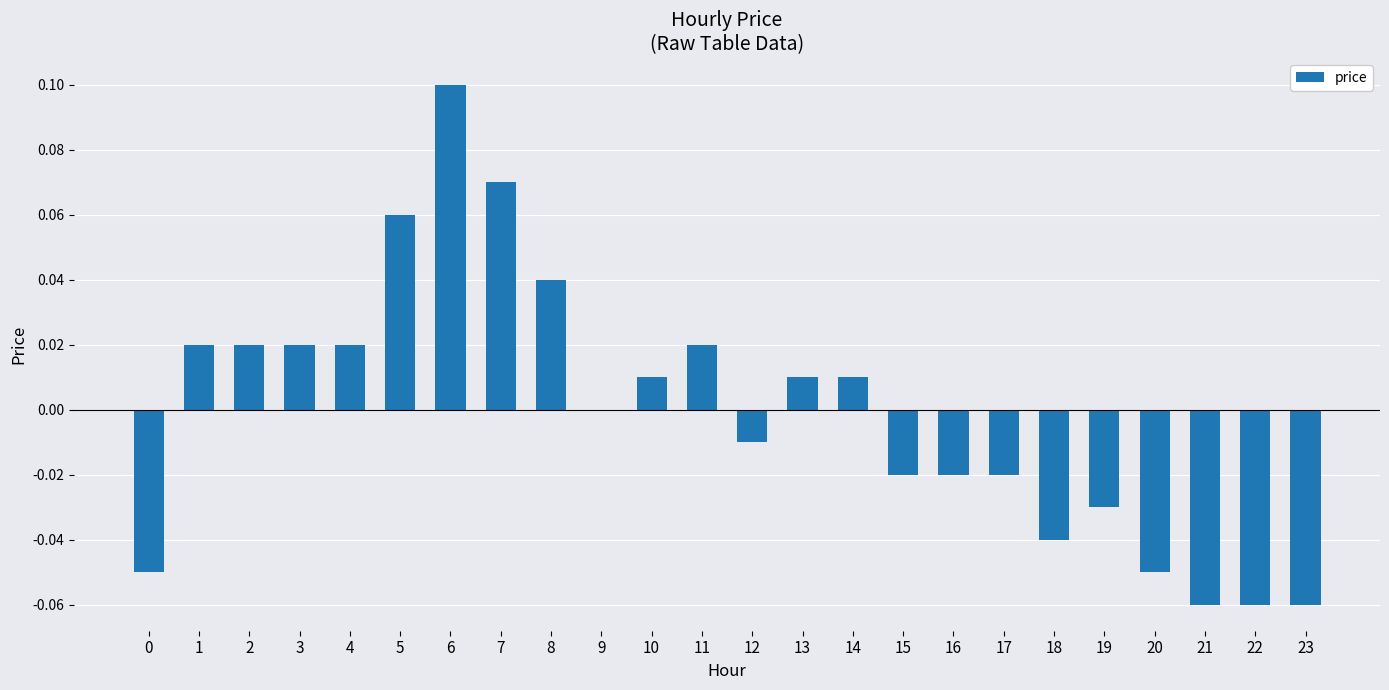

True or false: the data shows -0.0 at 12.

True